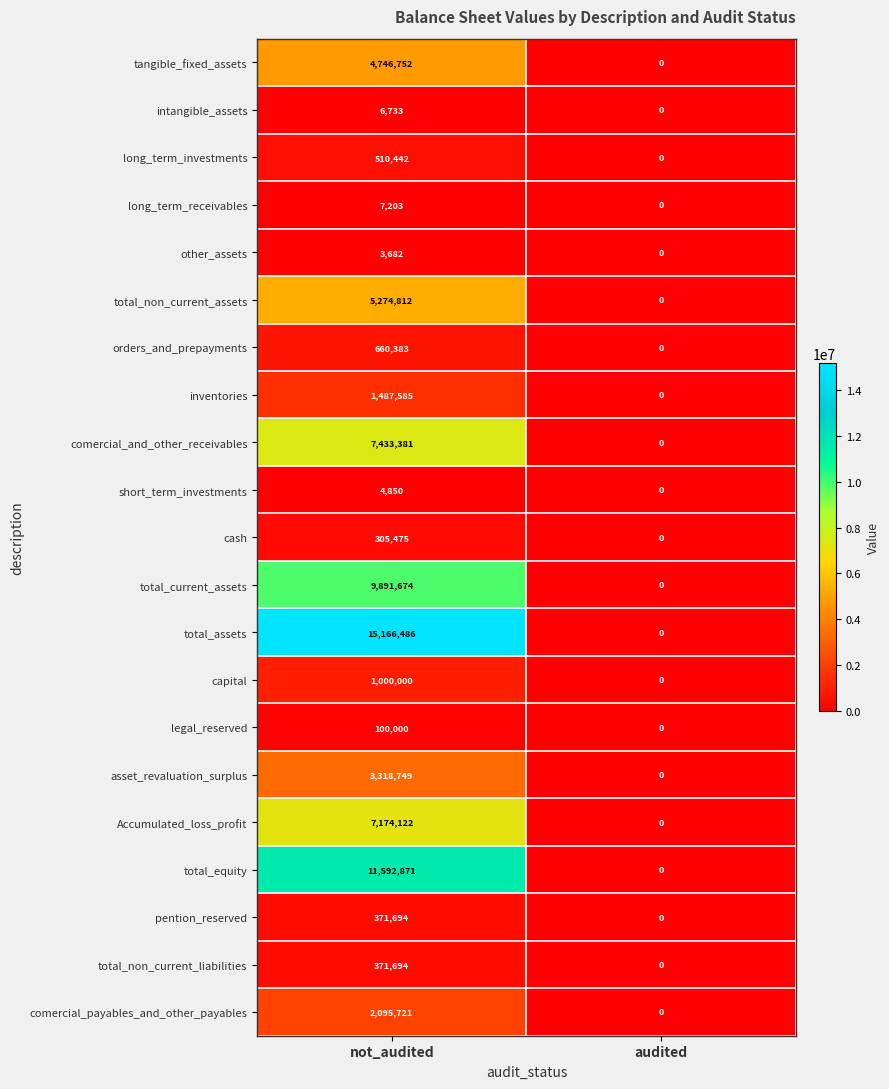

The intangible_assets series shows 2585 at audited. True or false?

False